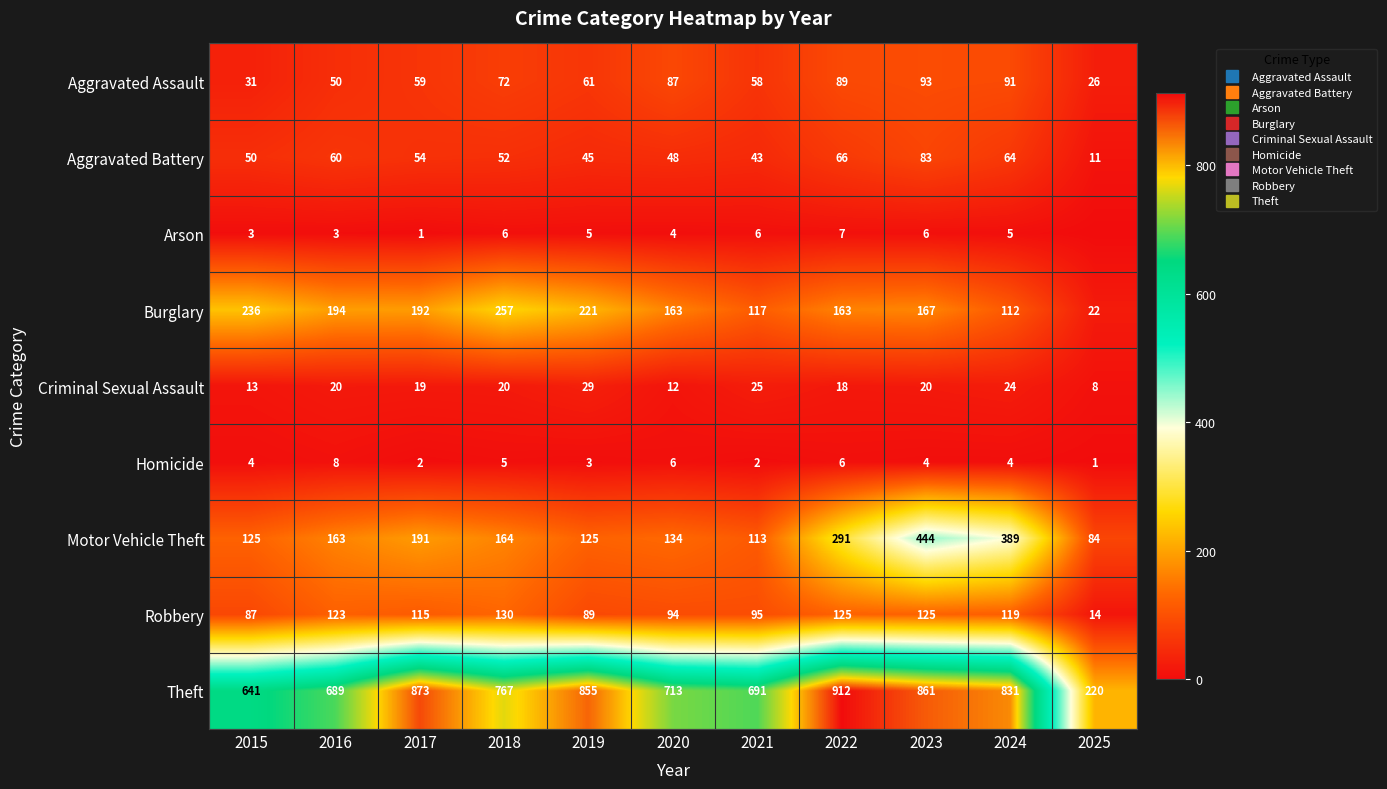

Is it true that Motor Vehicle Theft equals 191 at 2017?

True